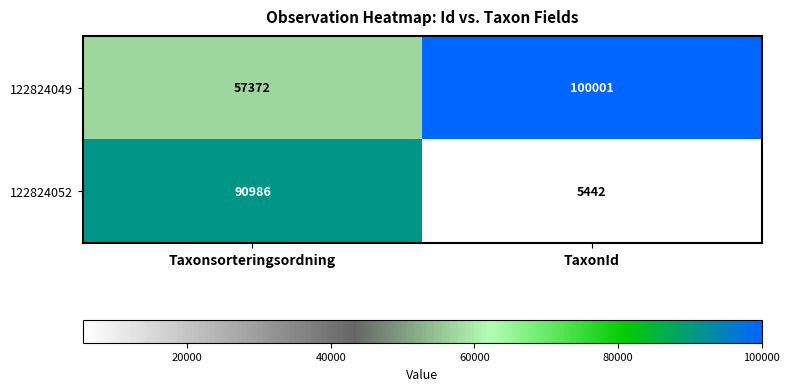

Reading right to left, list all the values displayed in this chart.

122824049: TaxonId=100001	Taxonsorteringsordning=57372
122824052: TaxonId=5442	Taxonsorteringsordning=90986